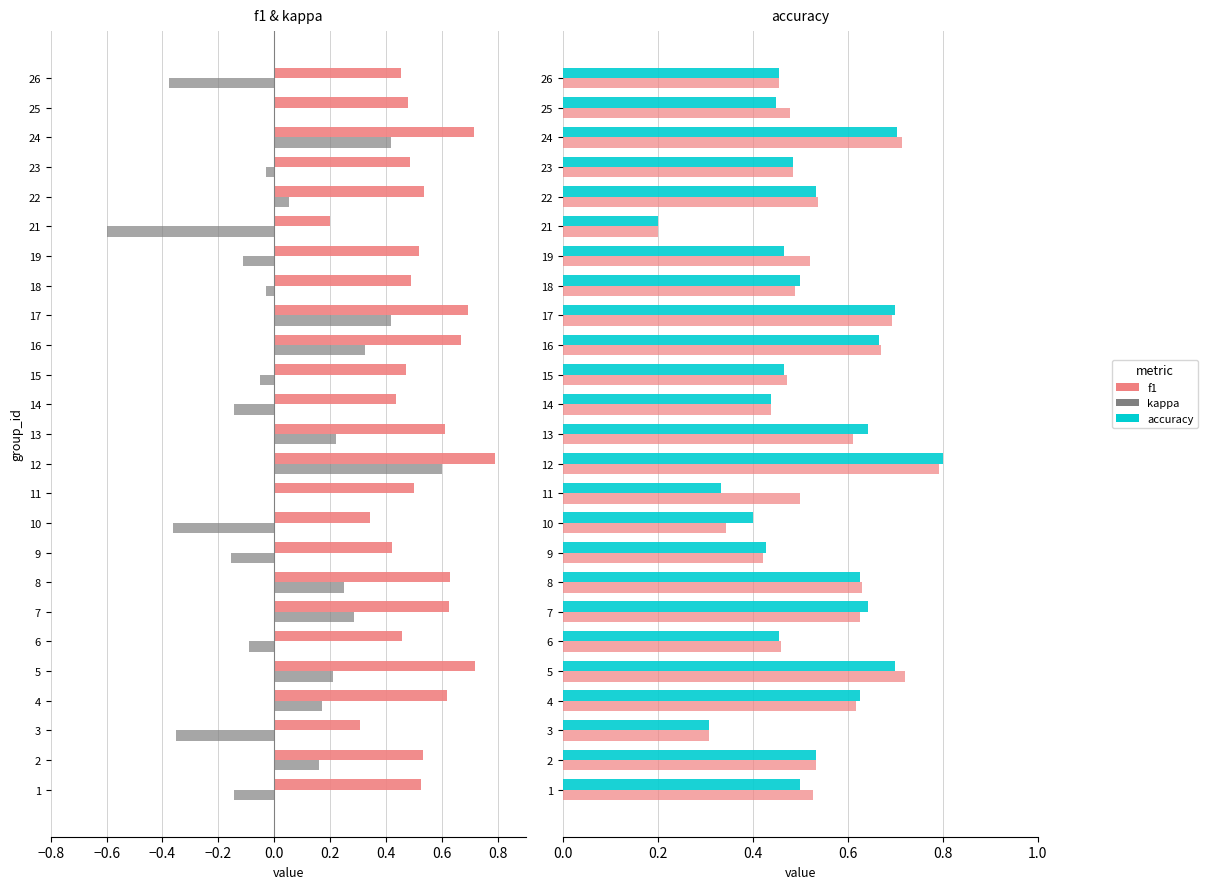

List the series in order of their peak value, highest first.

accuracy, f1, kappa